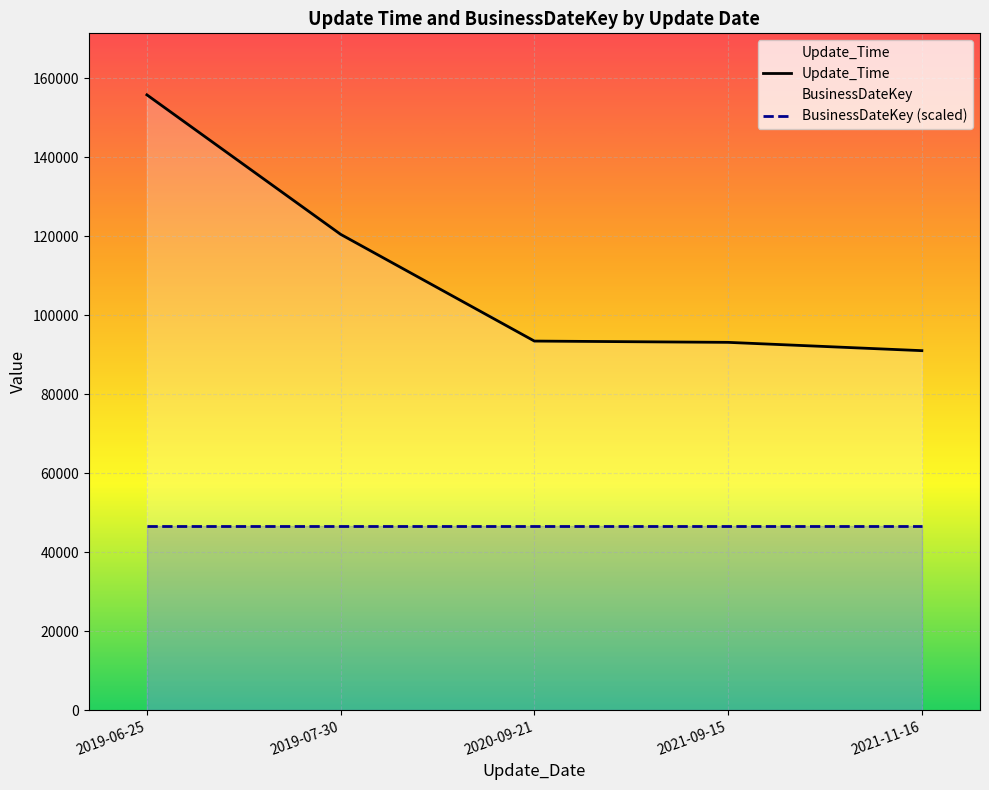

The BusinessDateKey series shows 273 at 2019-06-25. True or false?

False